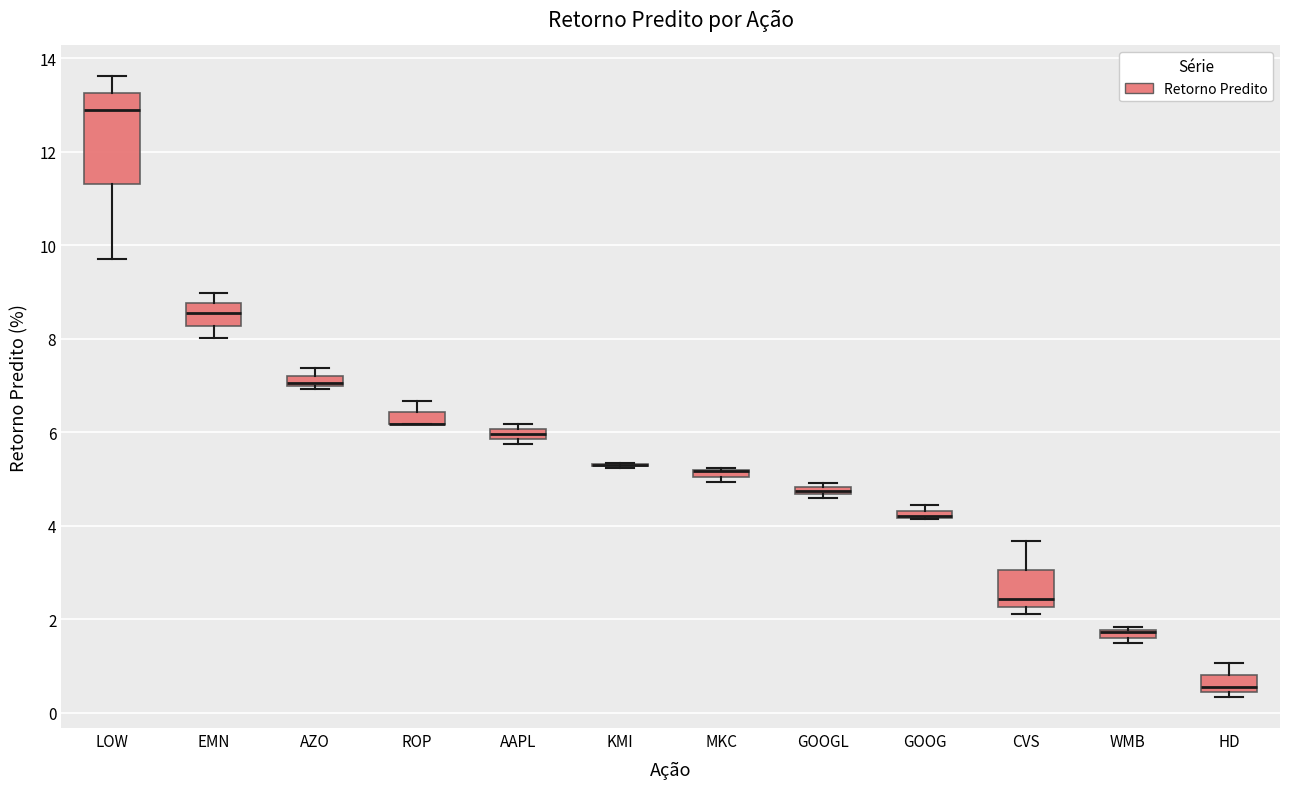

Comparing the boxes themselves (not the whiskers), which one is the tallest?

LOW